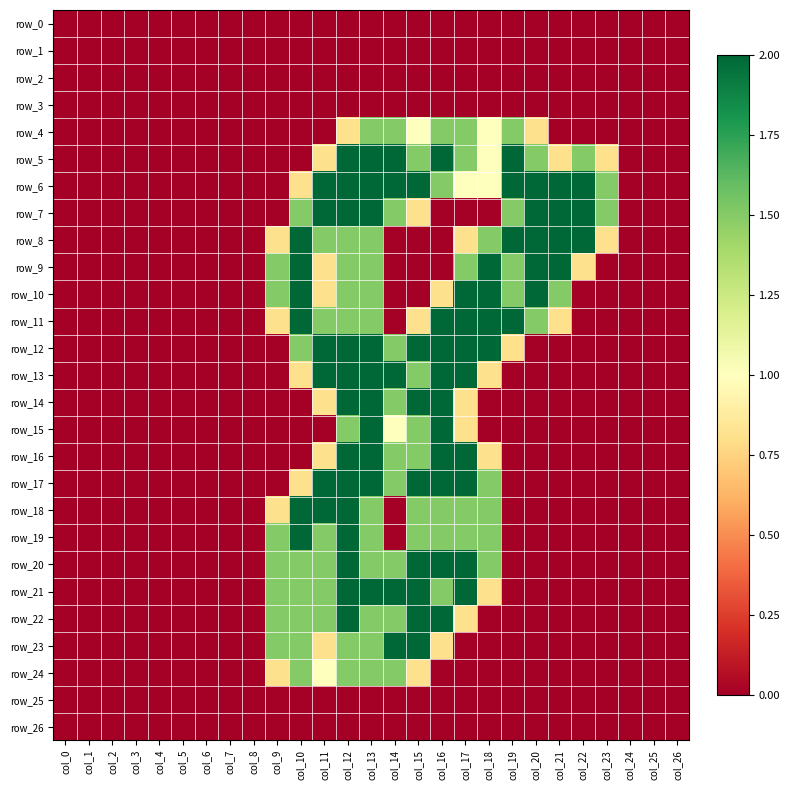

How many distinct data groups are displayed?

27